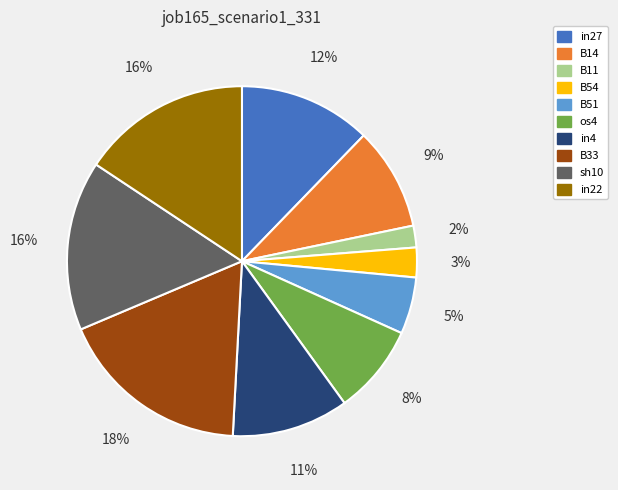

Does any single category account for the majority?

No